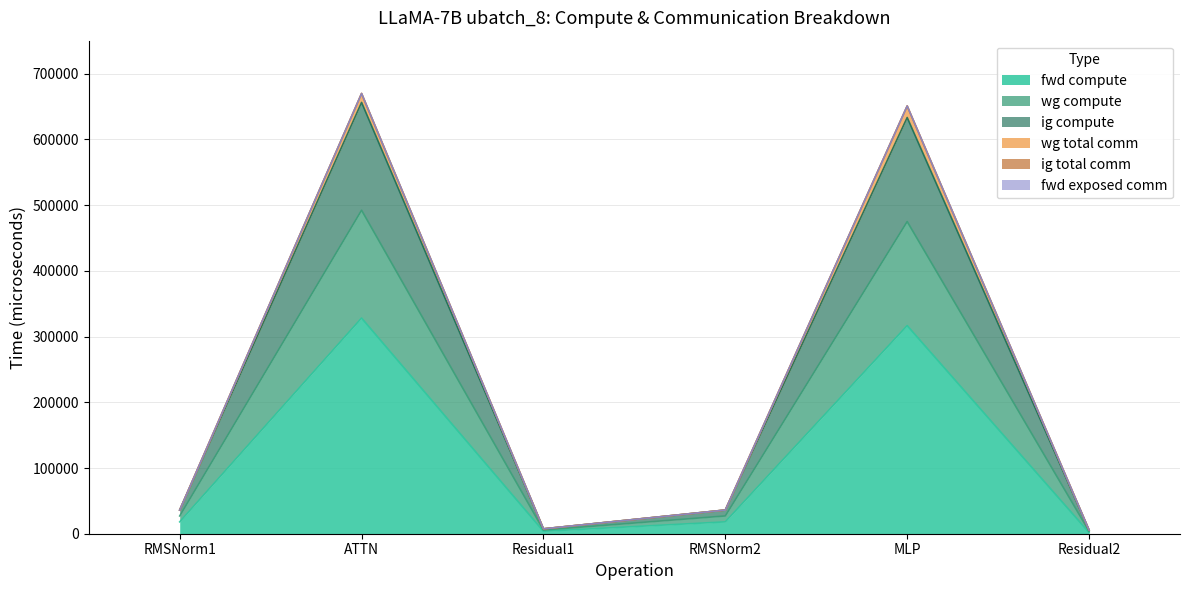

What is the difference between the highest and lowest values at Residual2?

3715.9